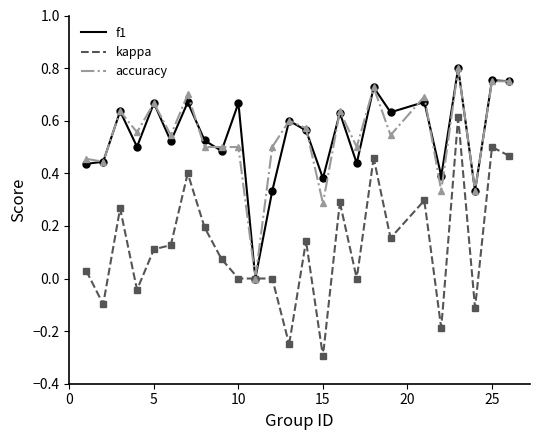

At 1, list the series in order from smallest to largest.

kappa, f1, accuracy